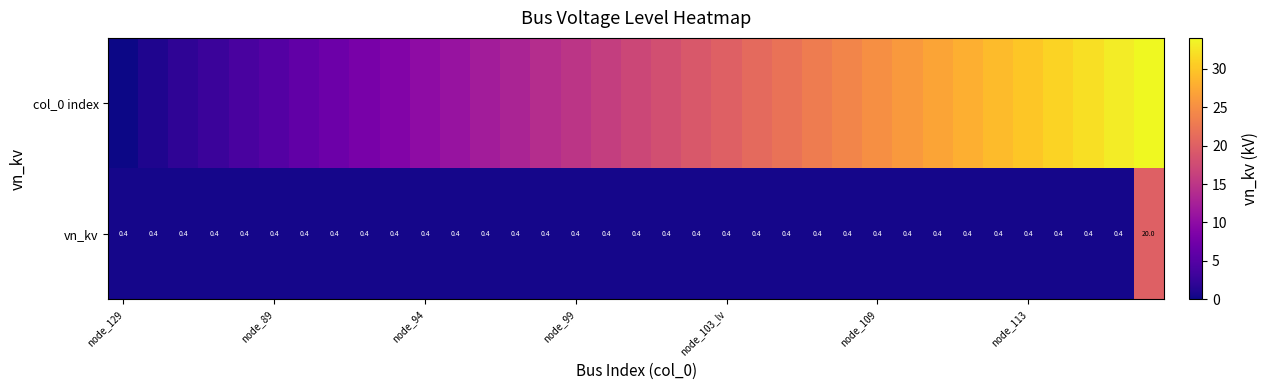

Is it true that vn_kv equals 0.4 at node_103_lv?

True